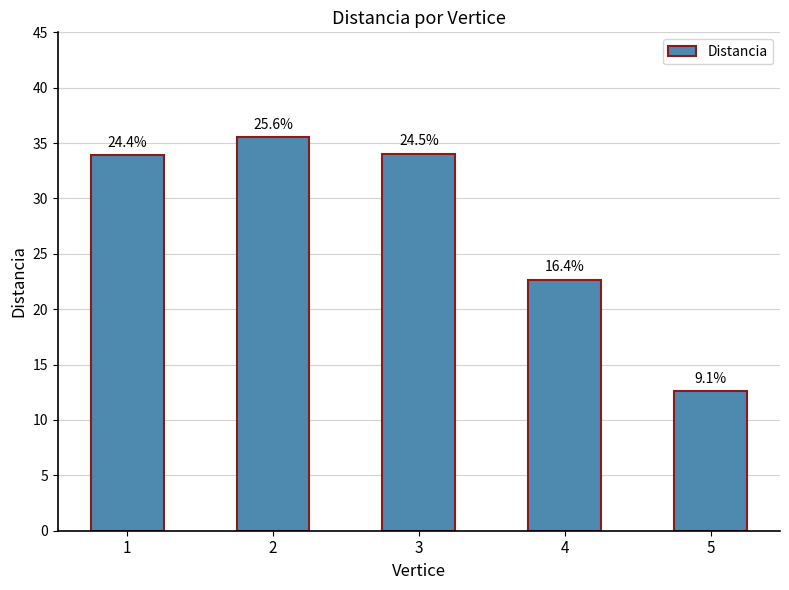

What is the sum of all values?

138.7